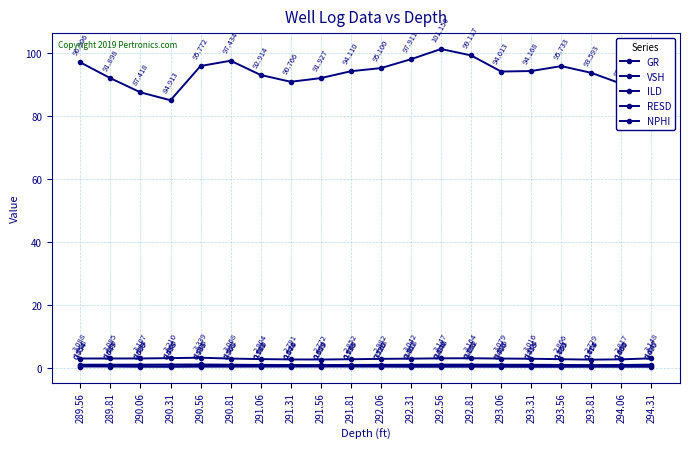

How many data points in ILD are less than 3?

8